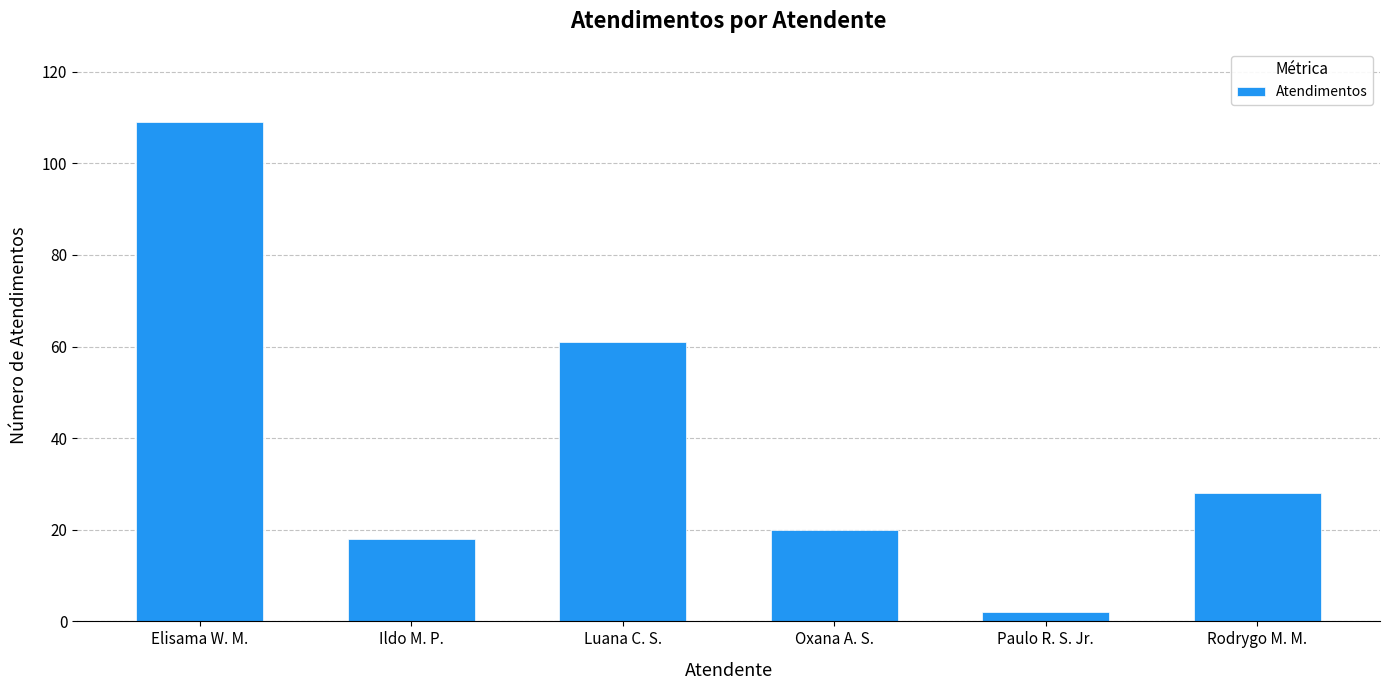

How many values are below 28?

3